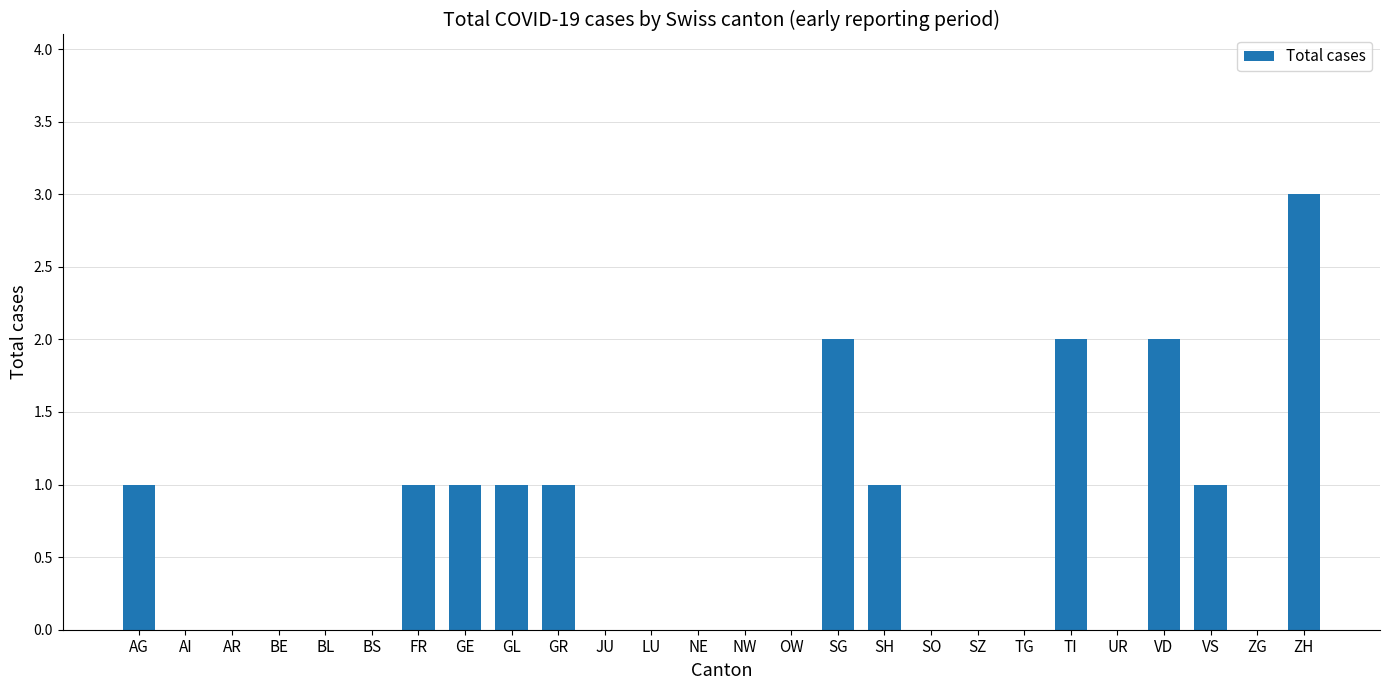

Which category has the highest value across all series?

ZH